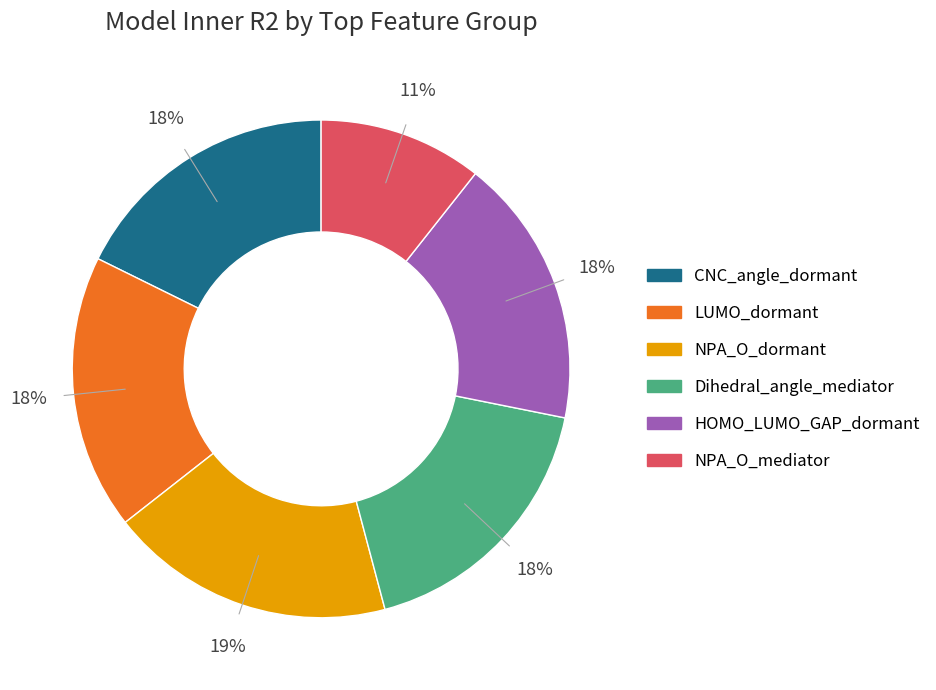

What percentage is the Dihedral_angle_mediator slice, to the nearest percent?

18%